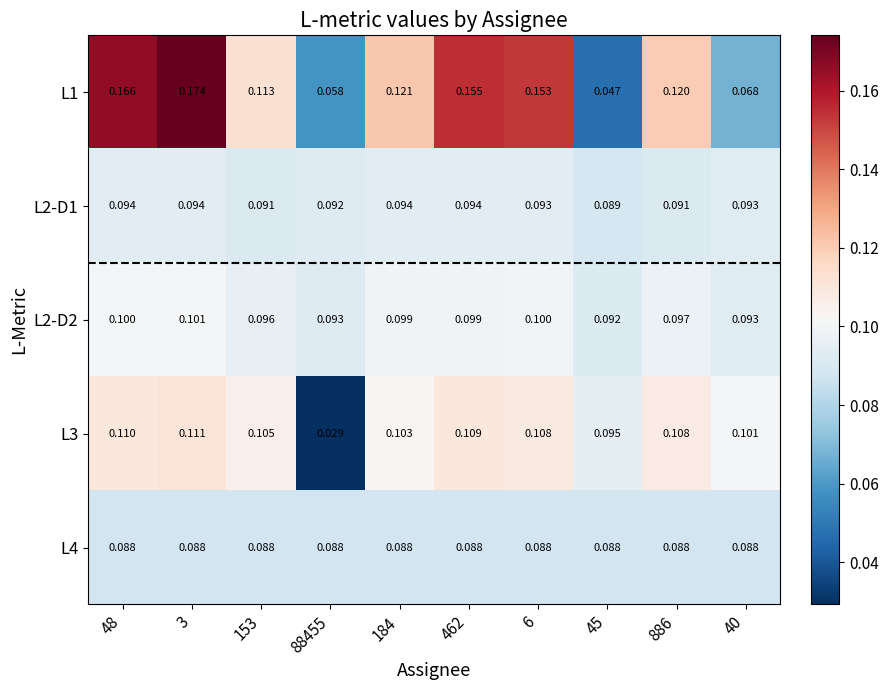

What is the total value across all series at 48?

0.6